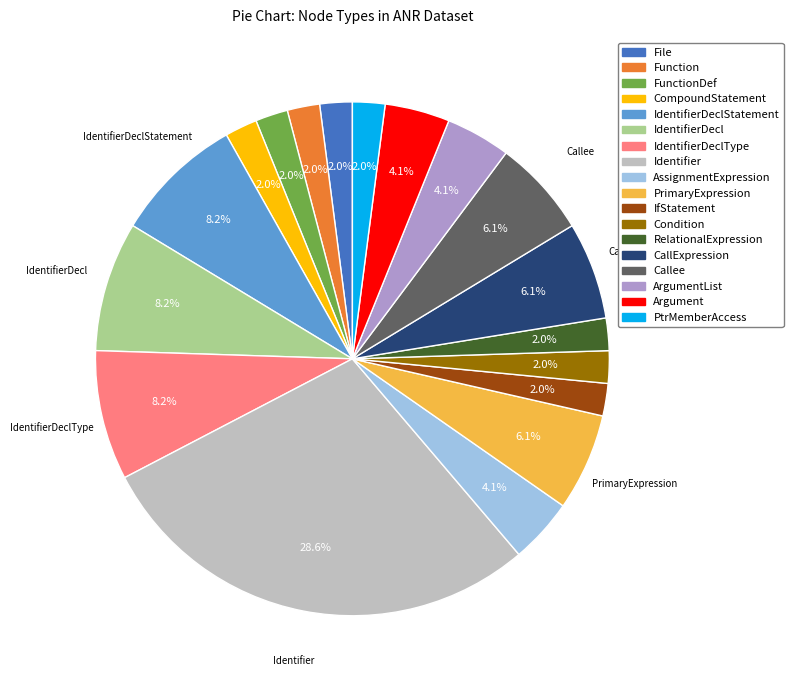

Is there any slice that represents more than half of the pie?

No